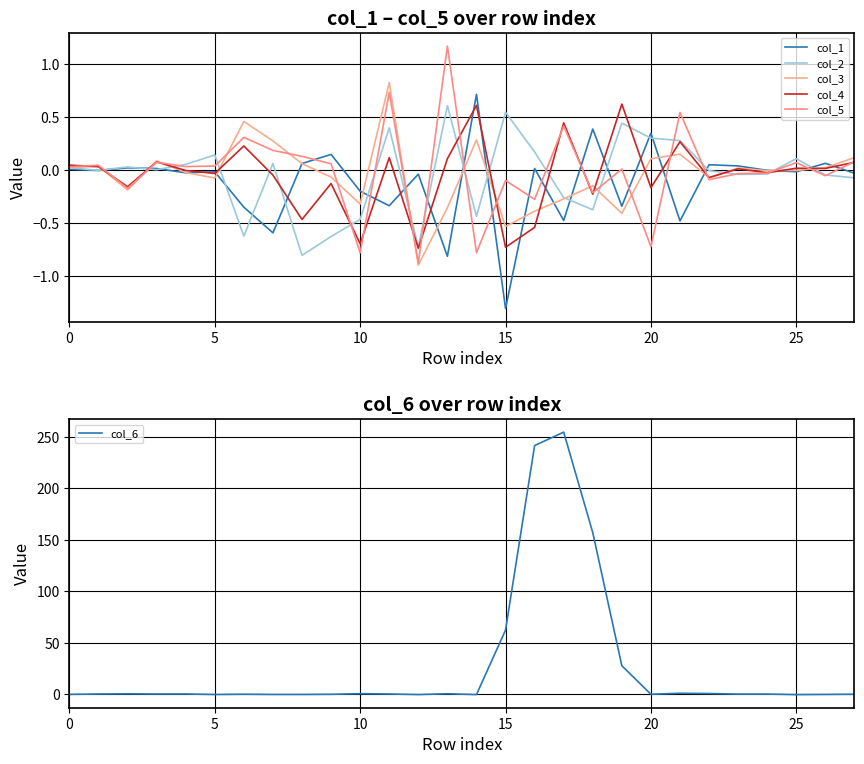

What is the sum of the col_4 values at 19 and 12?

-0.1